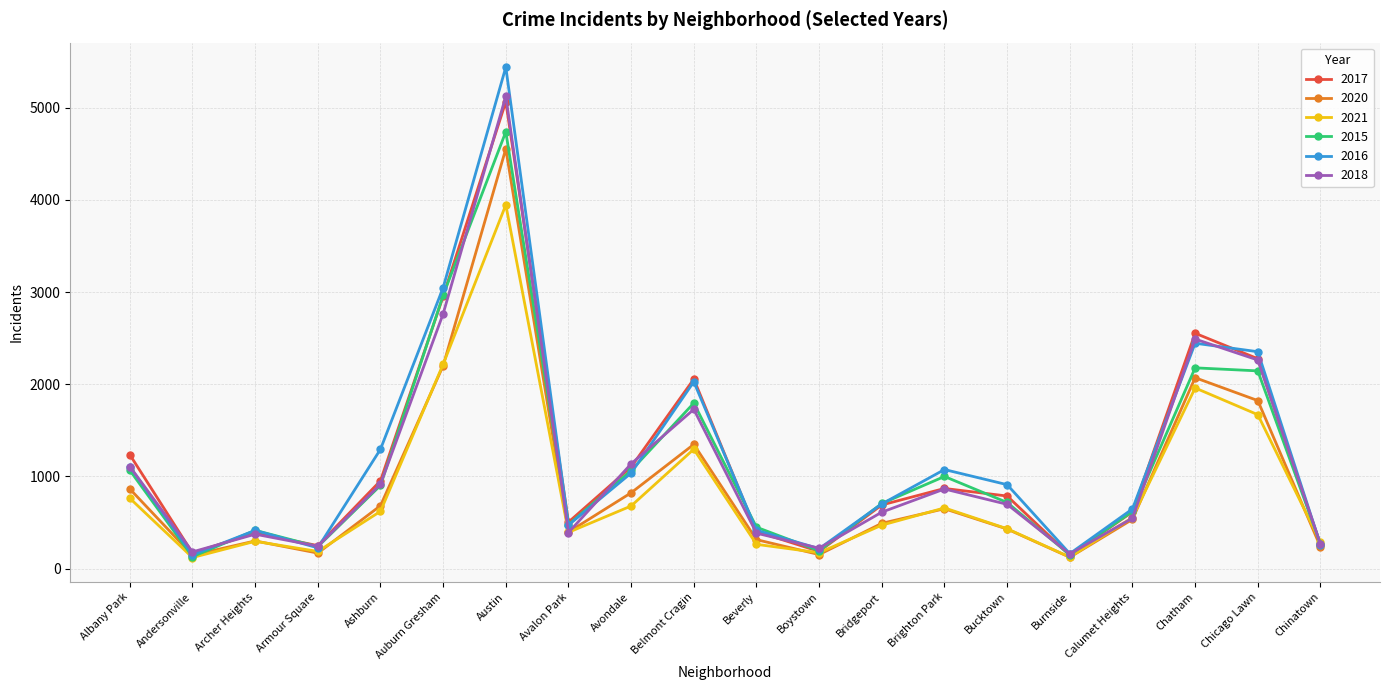

True or false: 2017 has more than 2 points higher than both neighbors.

True